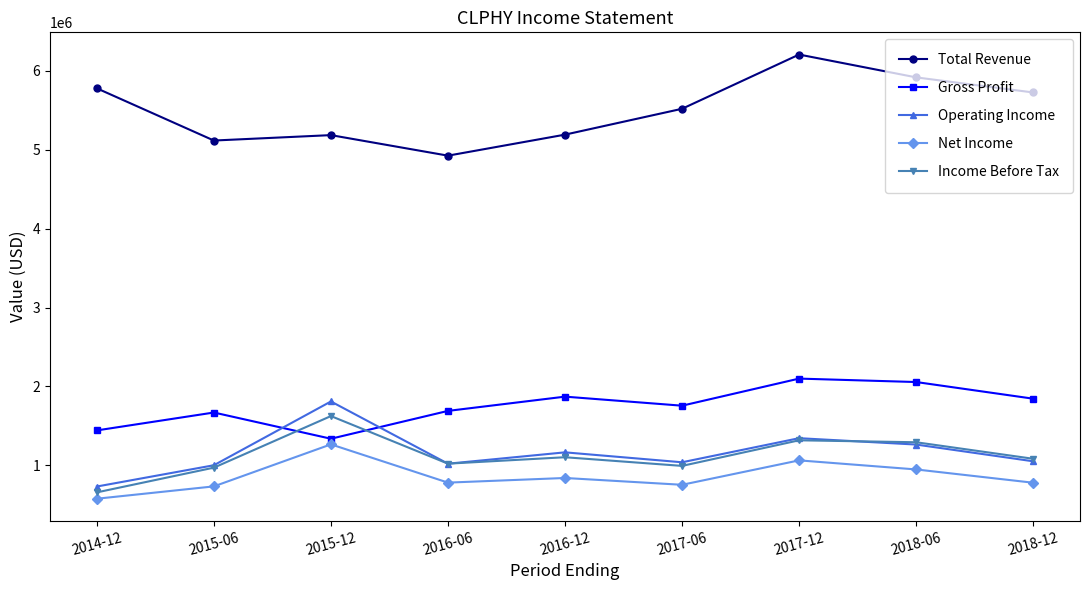

Which series has the widest spread of values?

Total Revenue